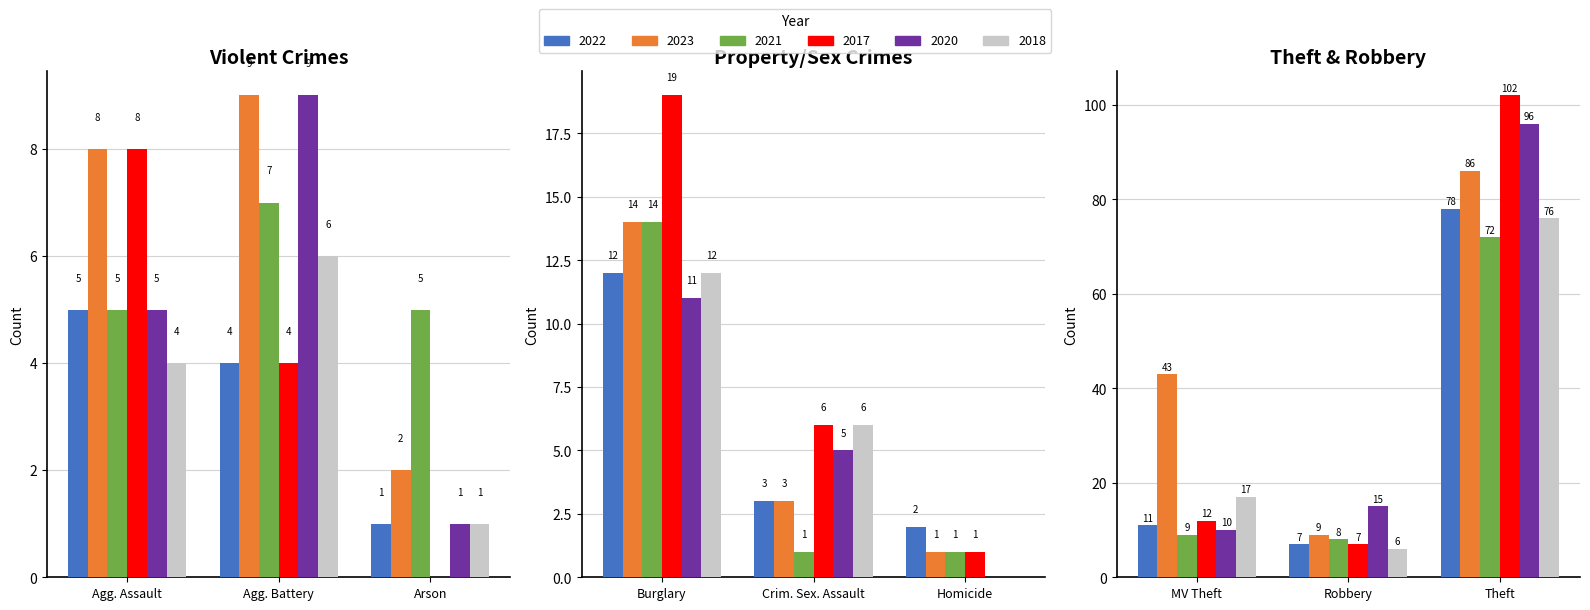

Reading left to right, what are all the values shown in this chart?

2022: Aggravated Assault=5	Aggravated Battery=4	Arson=1	Burglary=12	Criminal Sexual Assault=3	Homicide=2	Motor Vehicle Theft=11	Robbery=7	Theft=78
2023: Aggravated Assault=8	Aggravated Battery=9	Arson=2	Burglary=14	Criminal Sexual Assault=3	Homicide=1	Motor Vehicle Theft=43	Robbery=9	Theft=86
2021: Aggravated Assault=5	Aggravated Battery=7	Arson=5	Burglary=14	Criminal Sexual Assault=1	Homicide=1	Motor Vehicle Theft=9	Robbery=8	Theft=72
2017: Aggravated Assault=8	Aggravated Battery=4	Arson=0	Burglary=19	Criminal Sexual Assault=6	Homicide=1	Motor Vehicle Theft=12	Robbery=7	Theft=102
2020: Aggravated Assault=5	Aggravated Battery=9	Arson=1	Burglary=11	Criminal Sexual Assault=5	Homicide=0	Motor Vehicle Theft=10	Robbery=15	Theft=96
2018: Aggravated Assault=4	Aggravated Battery=6	Arson=1	Burglary=12	Criminal Sexual Assault=6	Homicide=0	Motor Vehicle Theft=17	Robbery=6	Theft=76